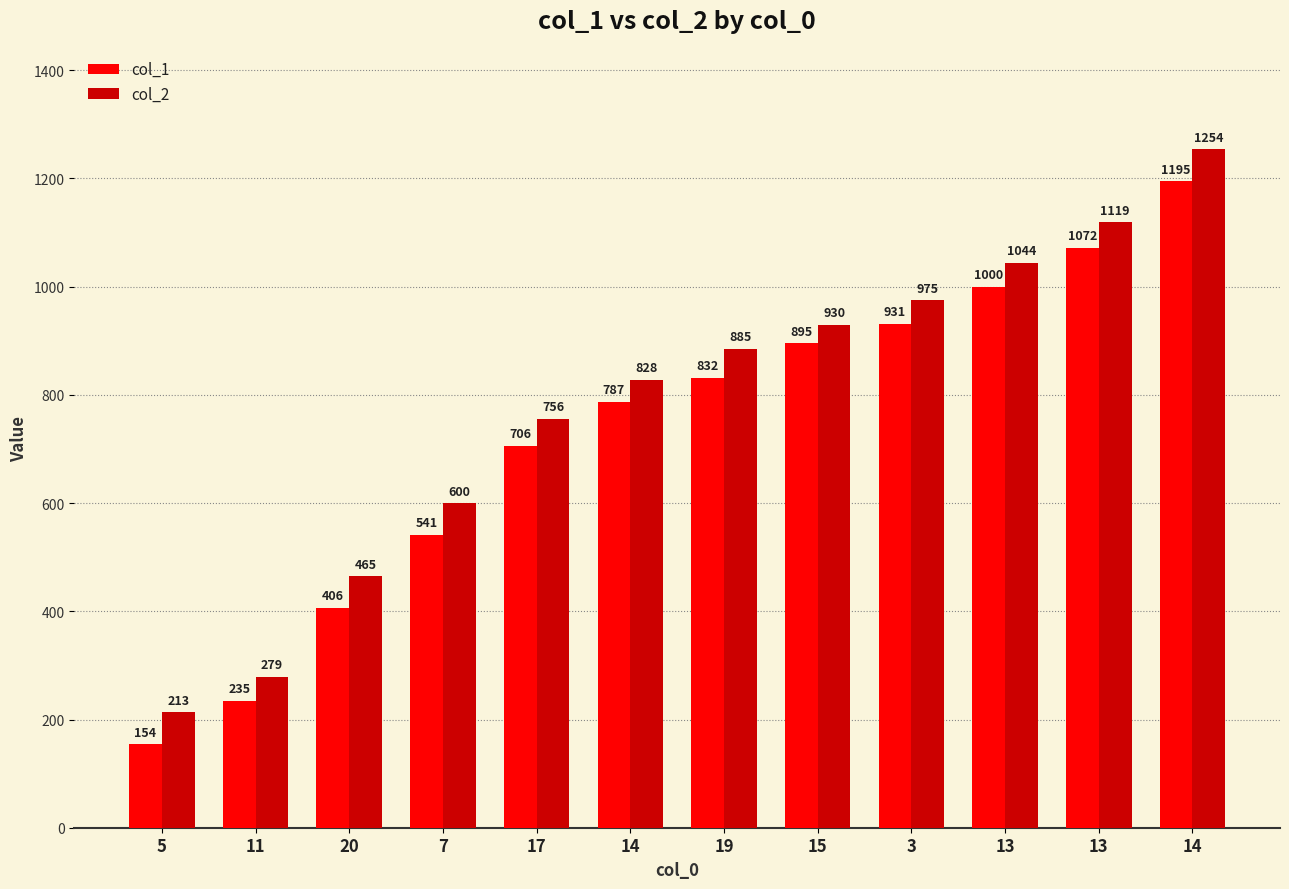

Which series has the largest total across all categories?

col_2